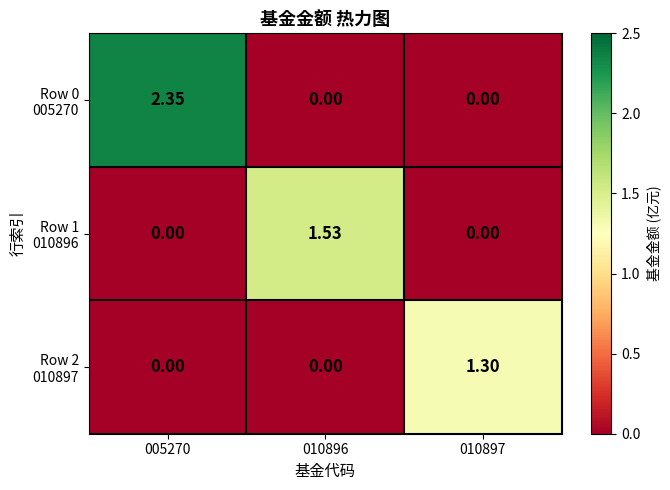

Which series changed the most between 005270 and 010897?

Row 0 005270